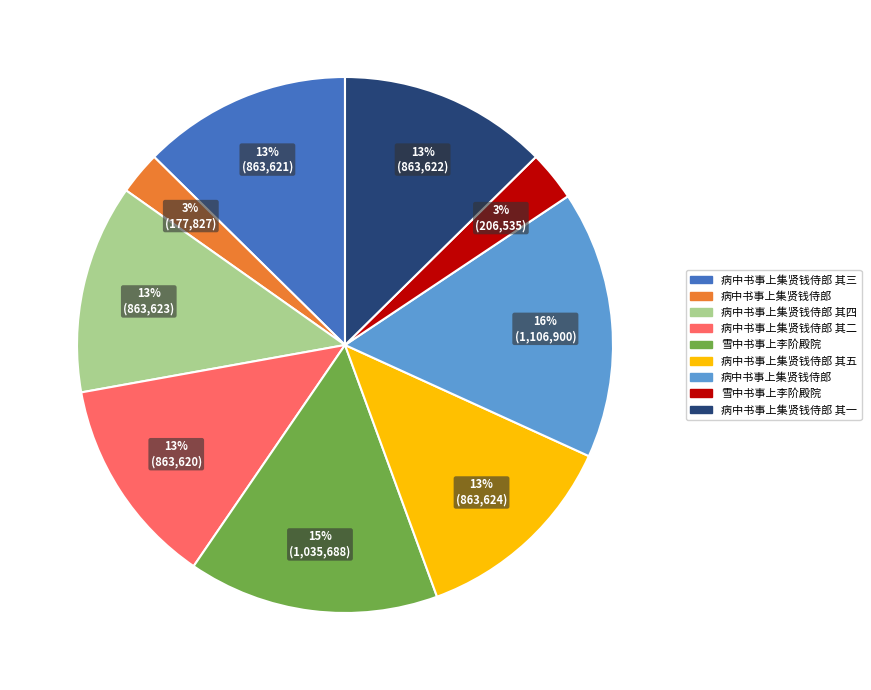

To the nearest percent, what is the average slice percentage?

11%